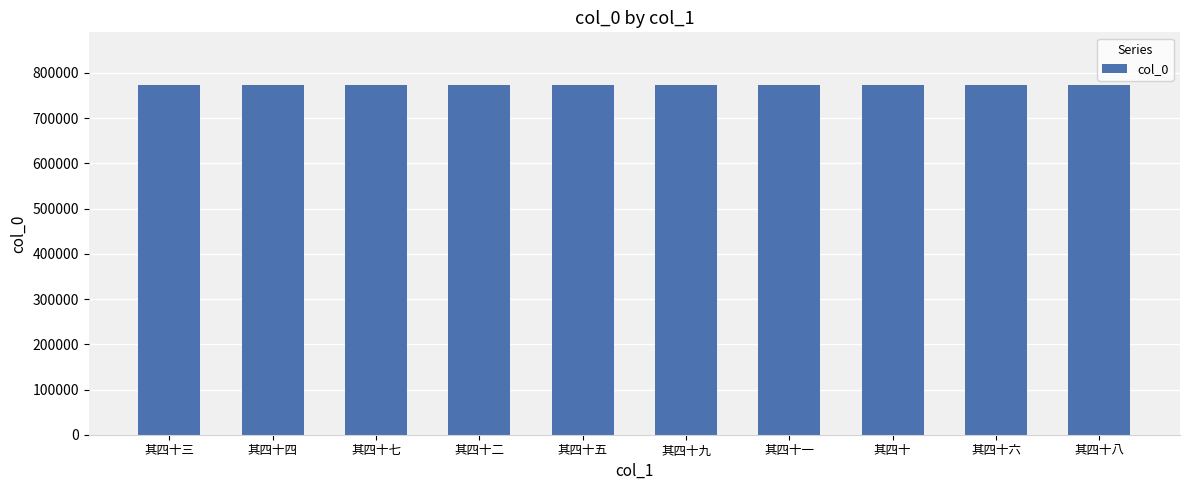

What is the label of the 3rd bar from the right?

其四十